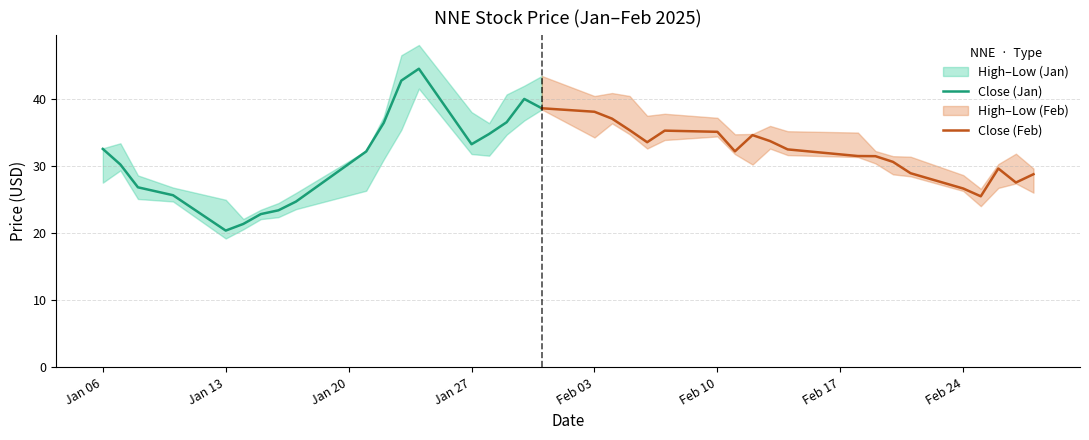

True or false: Close and High intersect in this chart.

False